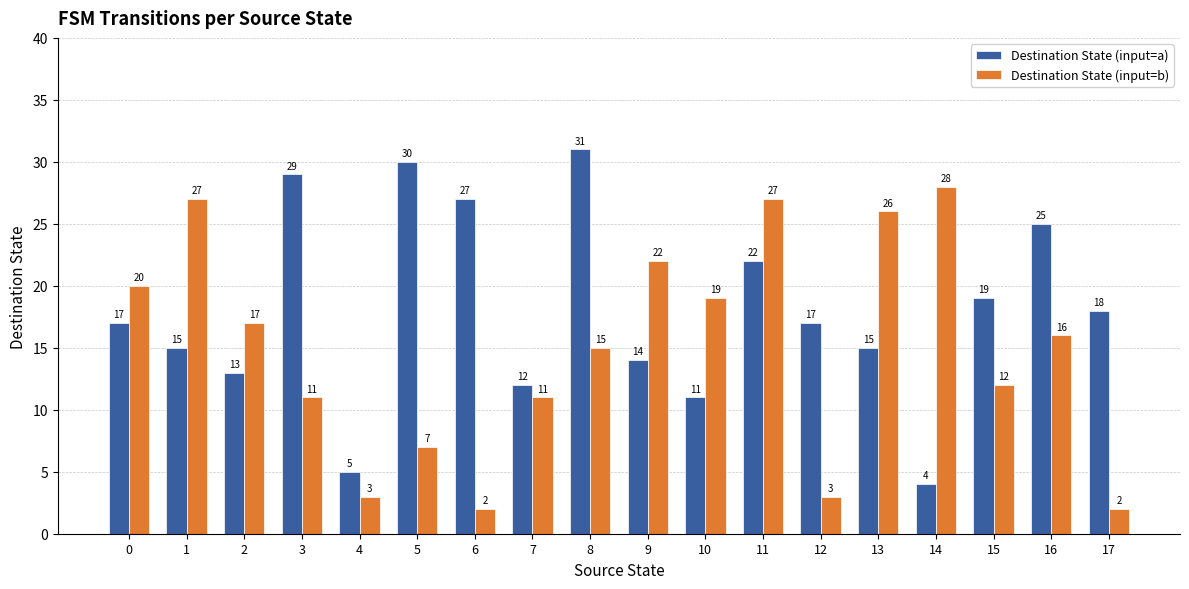

At how many categories does at least one series exceed 7?

17